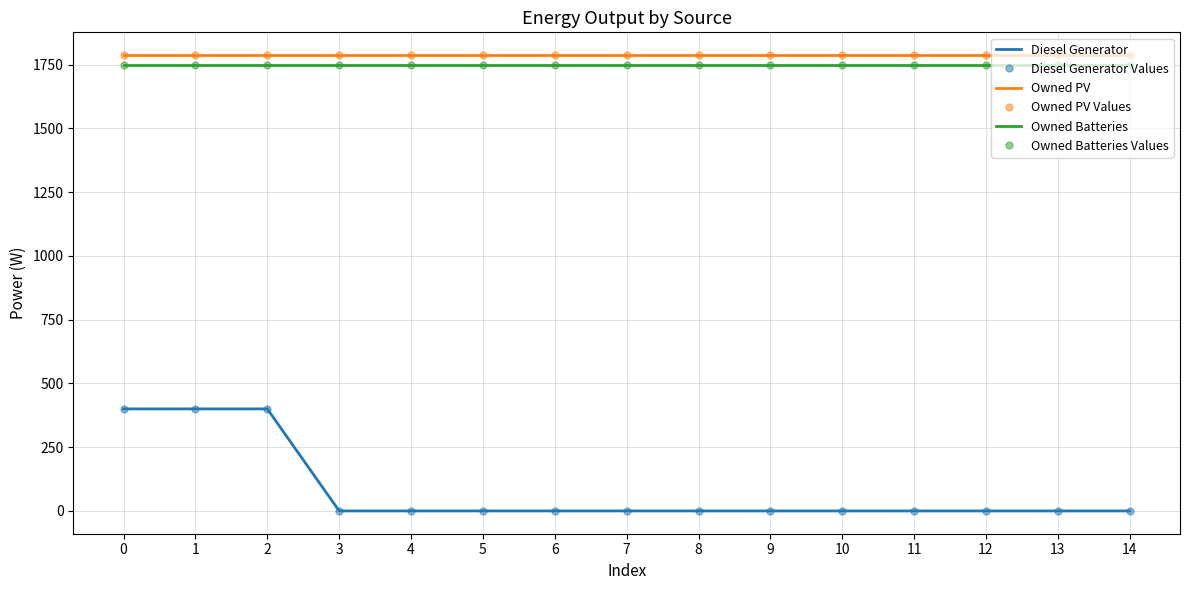

What is the average value of the Owned PV series?

1787.0